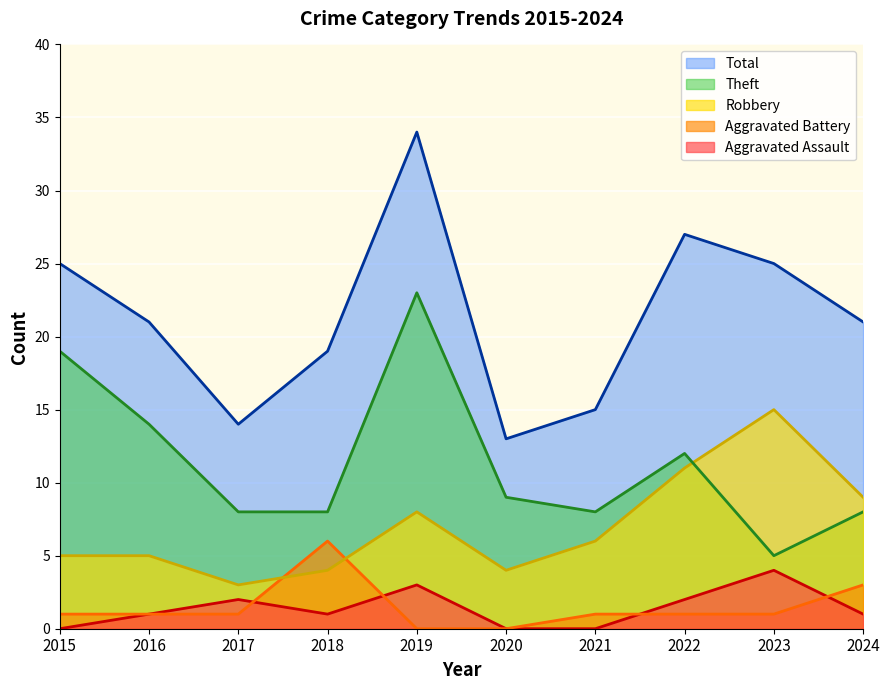

How many data points in Aggravated Battery are above 1?

2